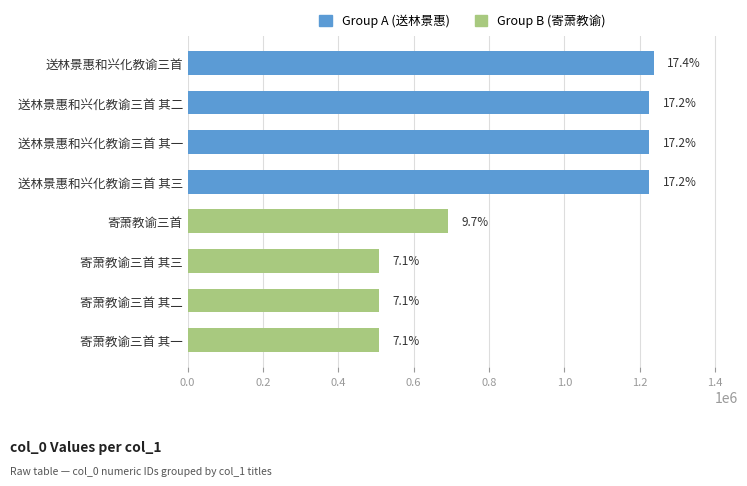

How many bars are there in total?

8